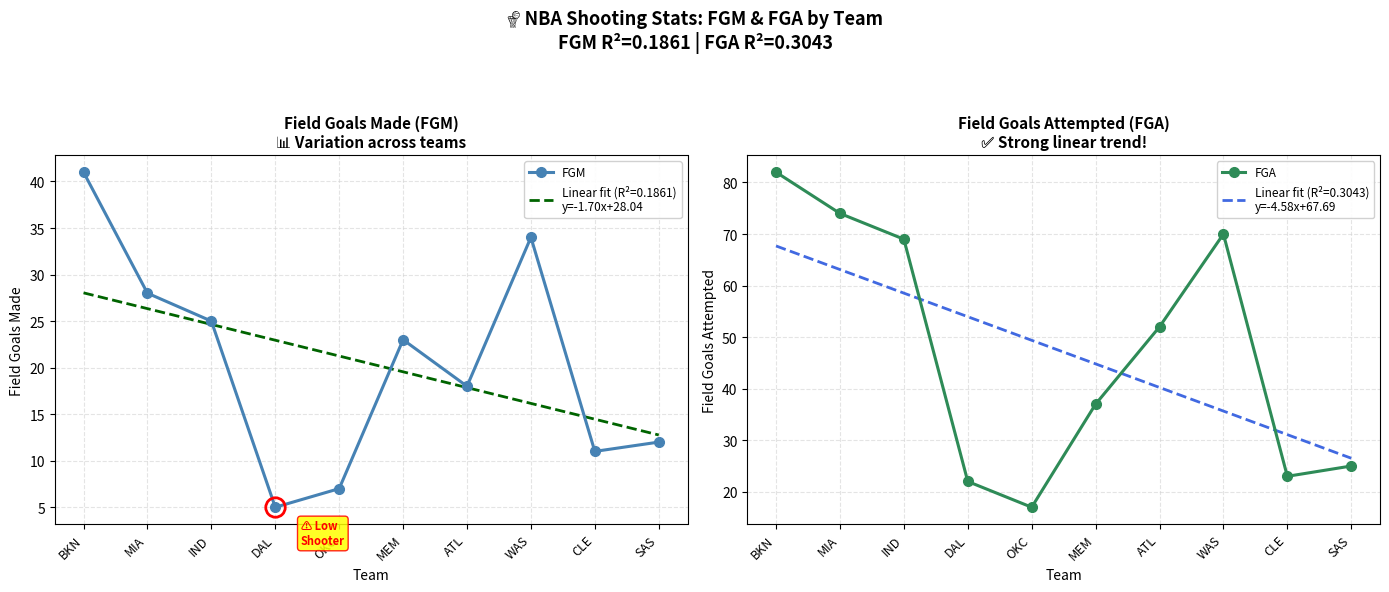

What are all the series names shown in the legend?

FGM, FGA